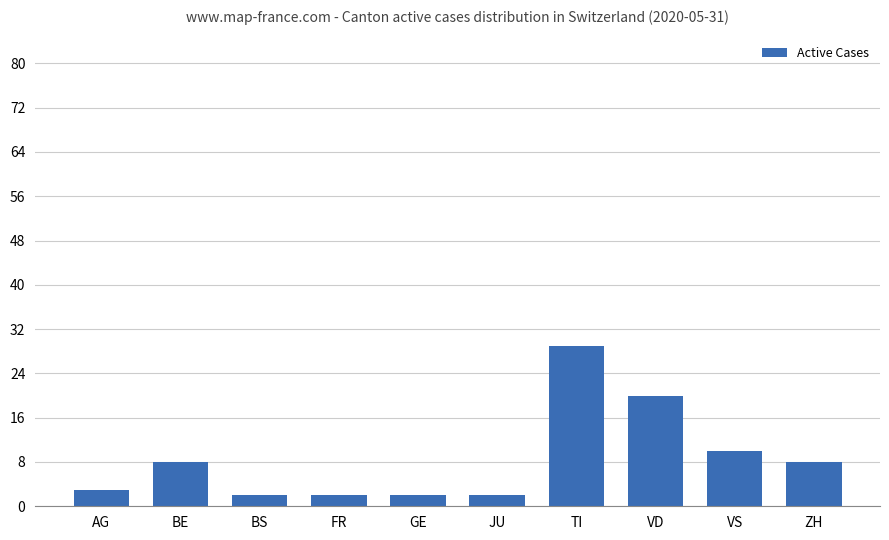

The chart shows a value of 10 at VS. True or false?

True